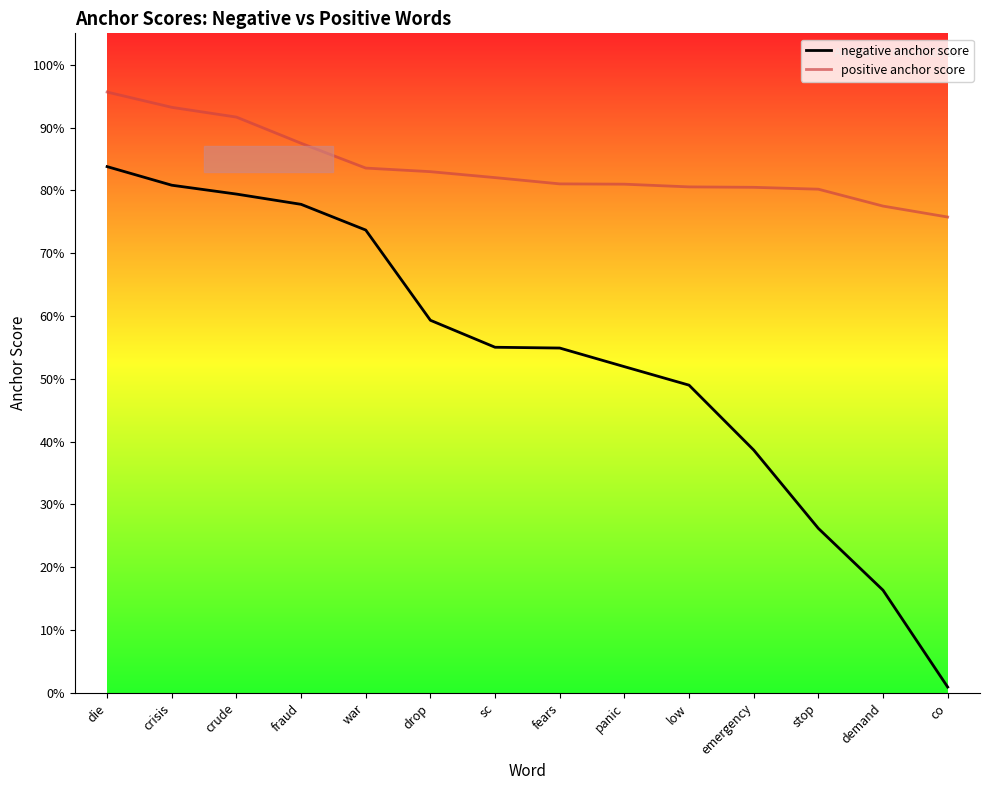

What are all the series names shown in the legend?

negative anchor score, positive anchor score